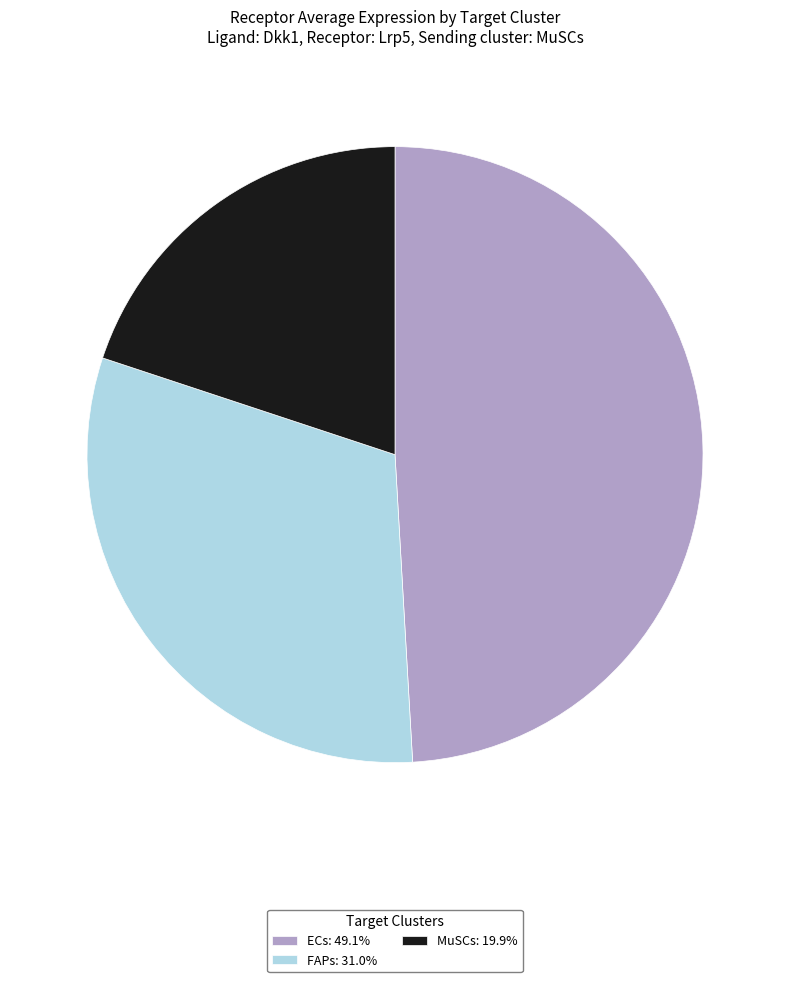

How many segments does this pie chart have?

3